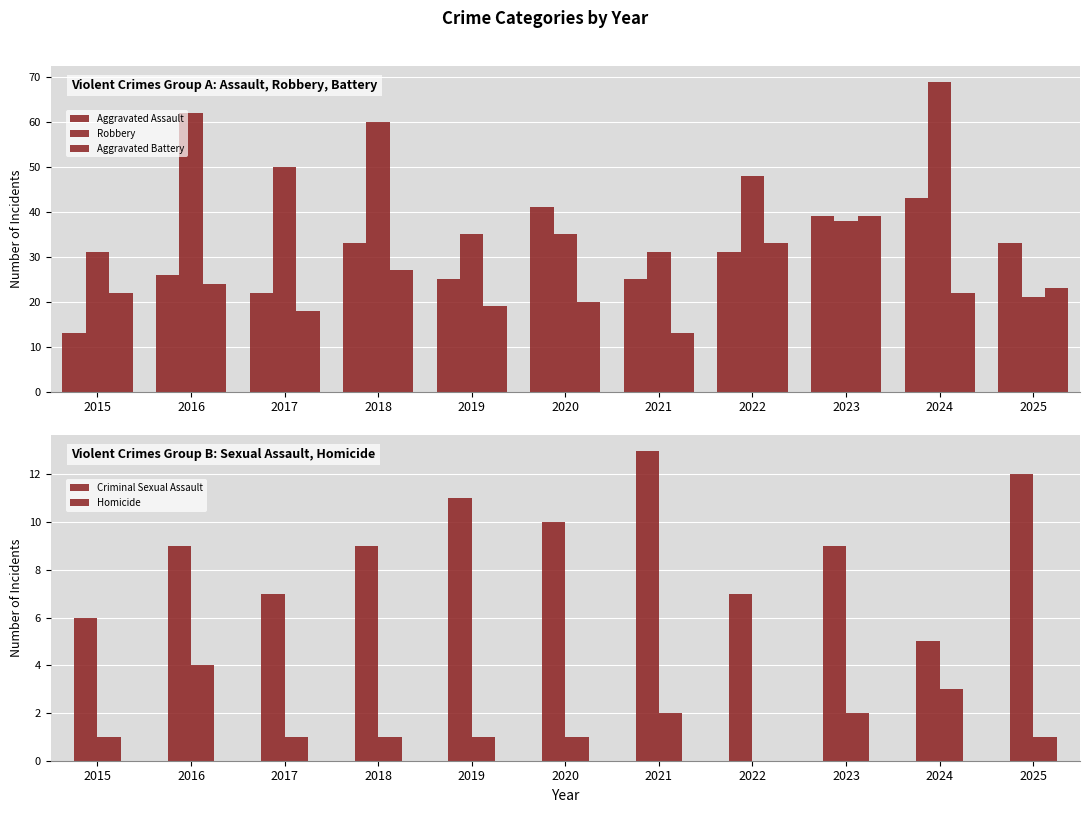

True or false: Aggravated Assault has a value of 72 at 2024.

False